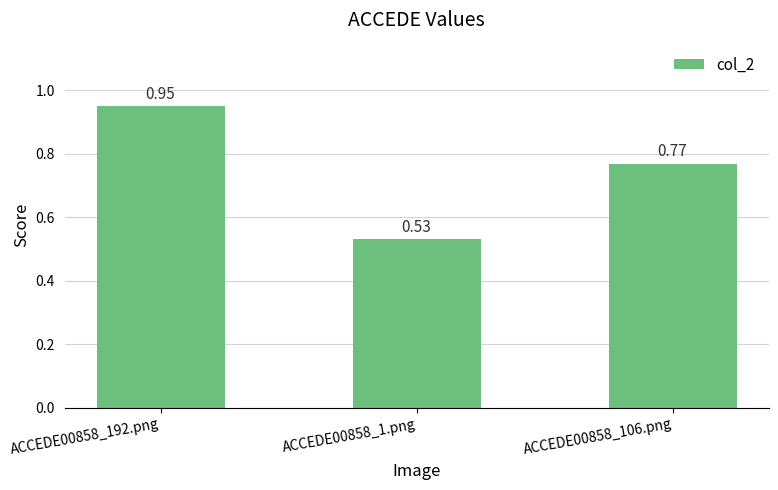

The chart shows a value of 1.3 at ACCEDE00858_106.png. True or false?

False